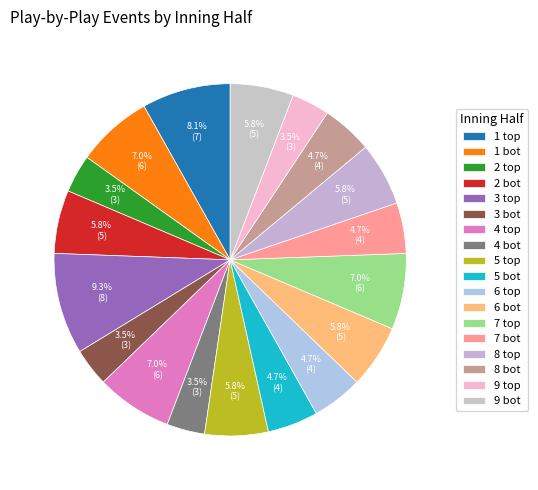

Combined, what portion of the pie is 5 bot and 9 bot?

10.5%